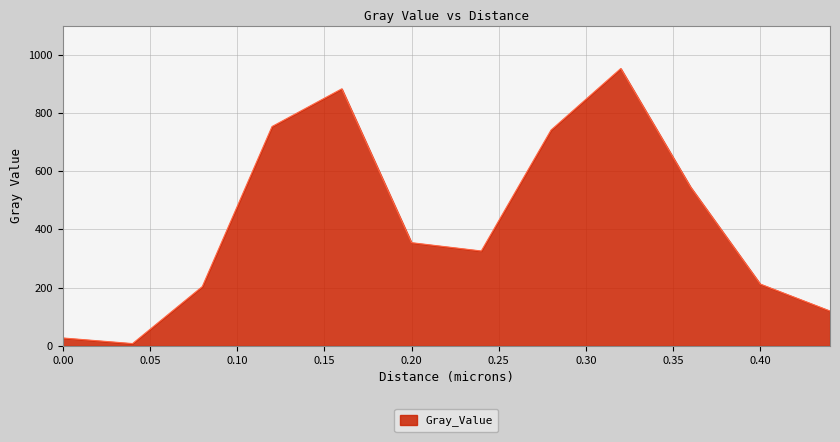

What is the maximum value shown in the chart?

952.4